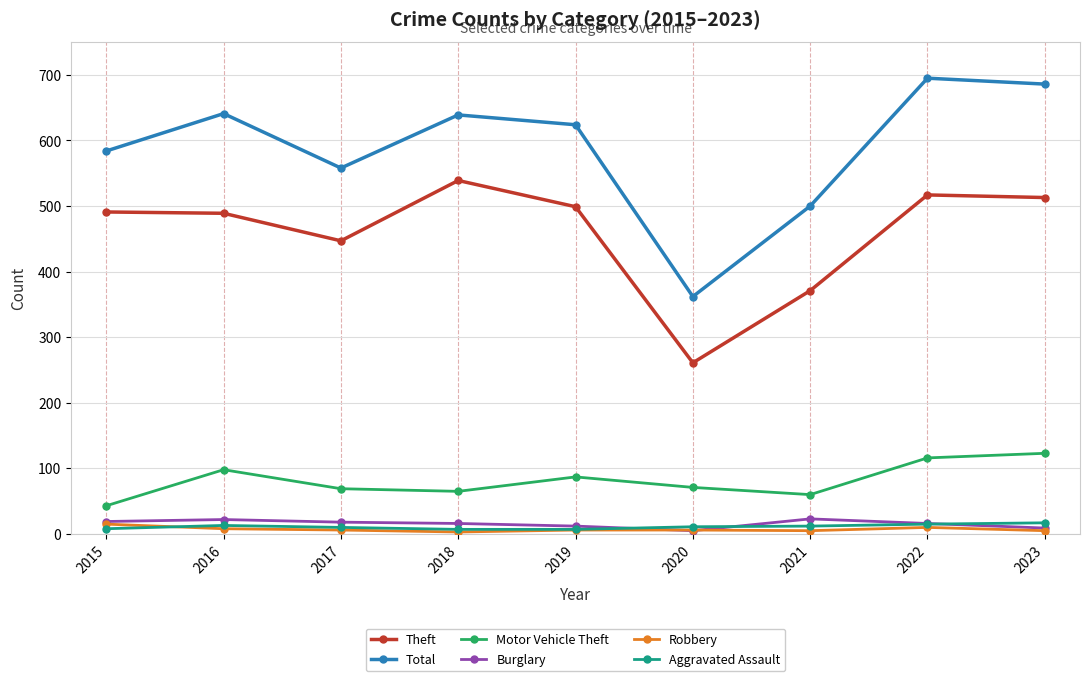

At which category does Motor Vehicle Theft reach its first local peak?

2016